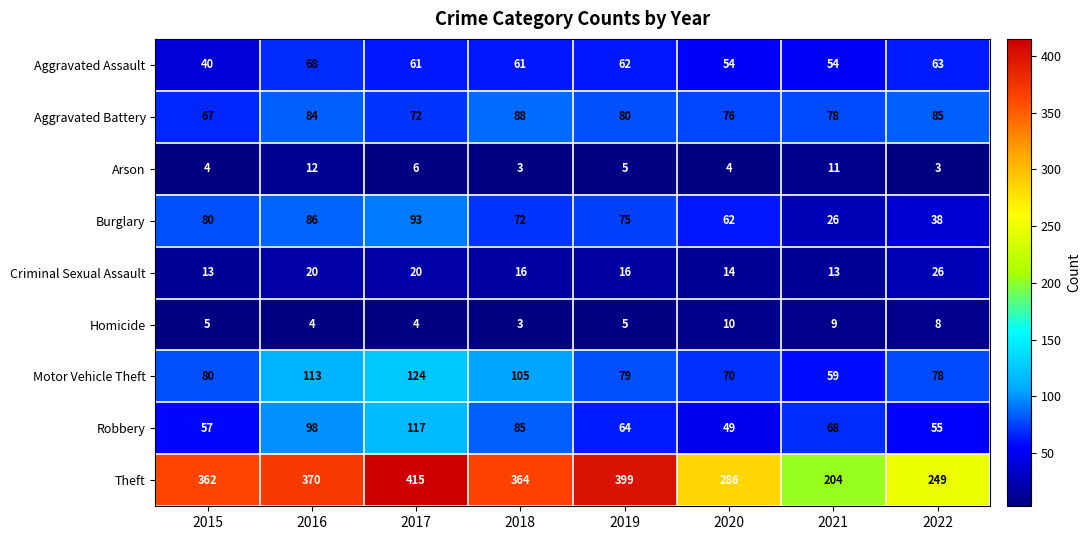

What is the minimum value shown in the chart?

3